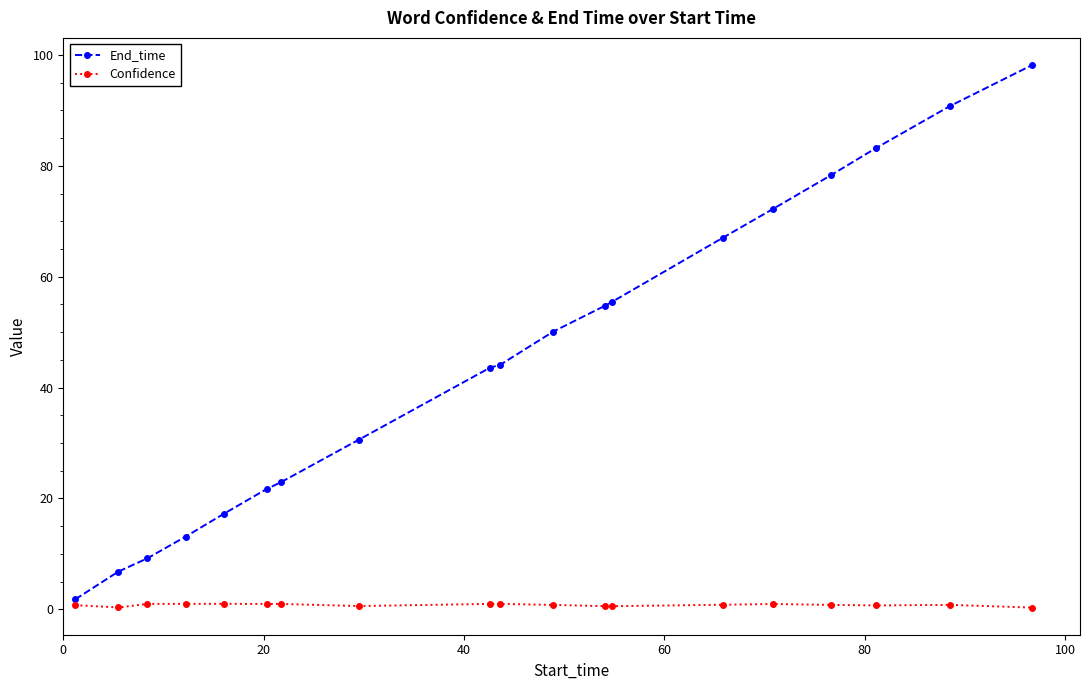

Rank the series by their average value, from highest to lowest.

End_time, Confidence